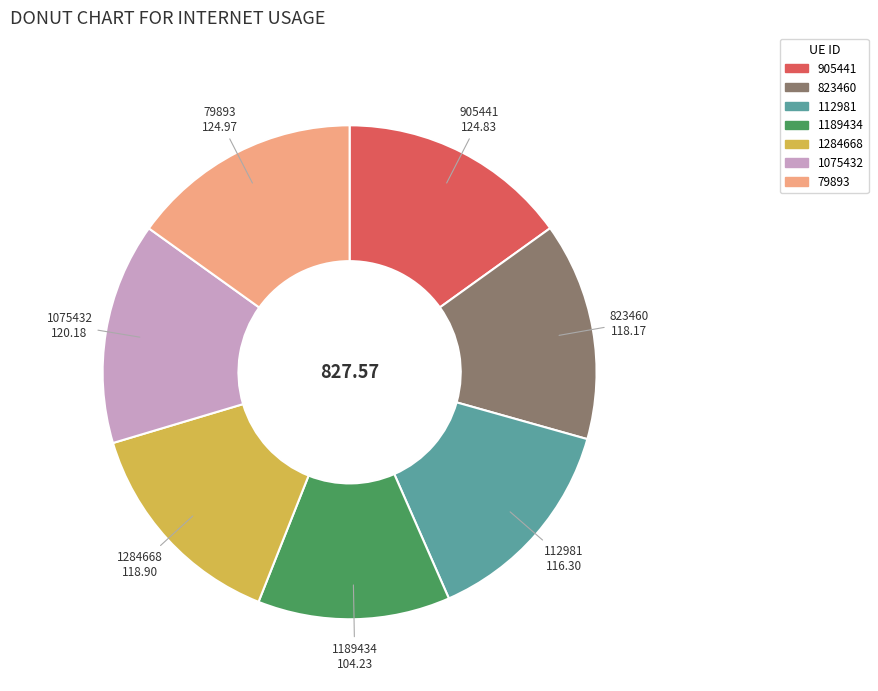

What is the ratio of the value at 79893 to the value at 1189434?

1.2